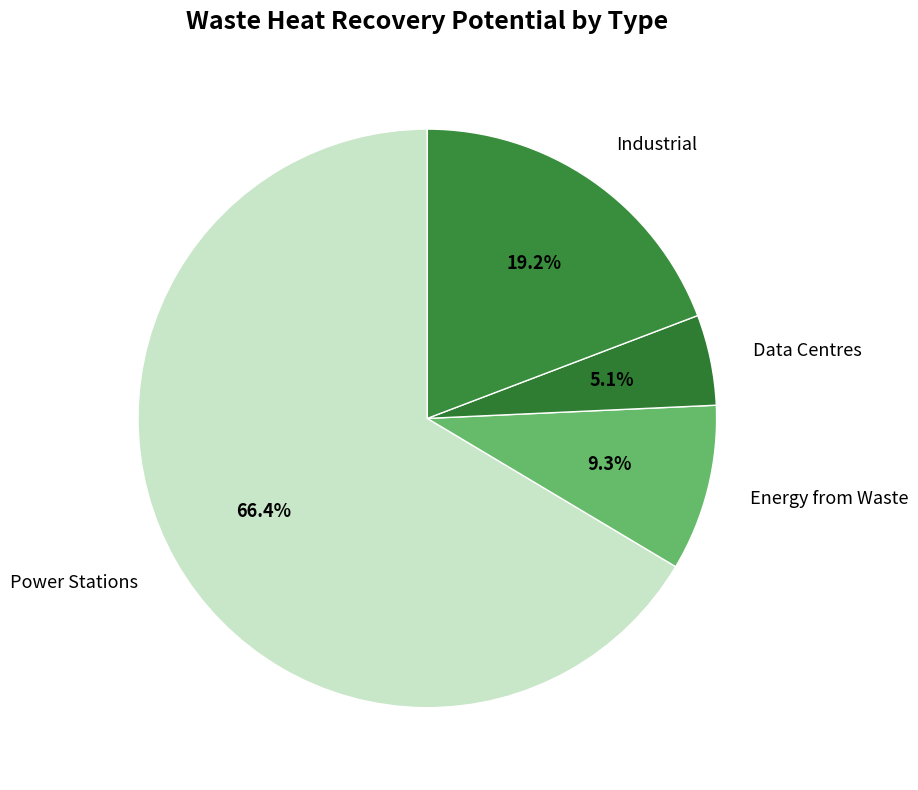

How many segments does this pie chart have?

4